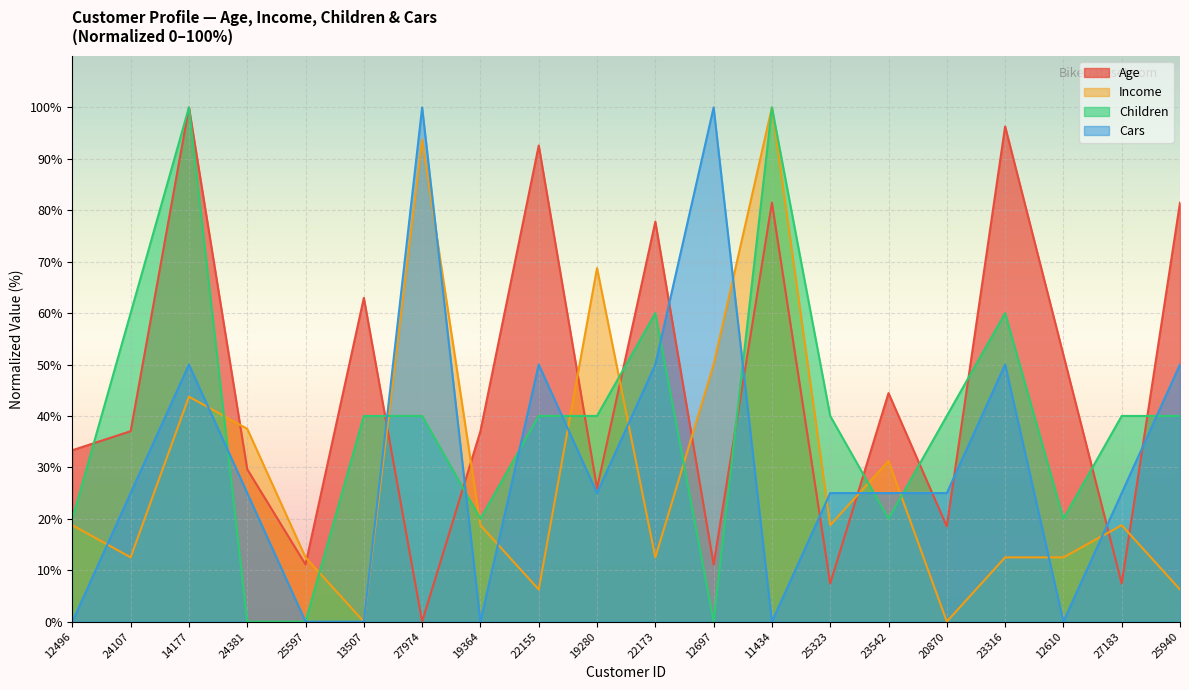

Which label corresponds to the largest value in the chart?

14177